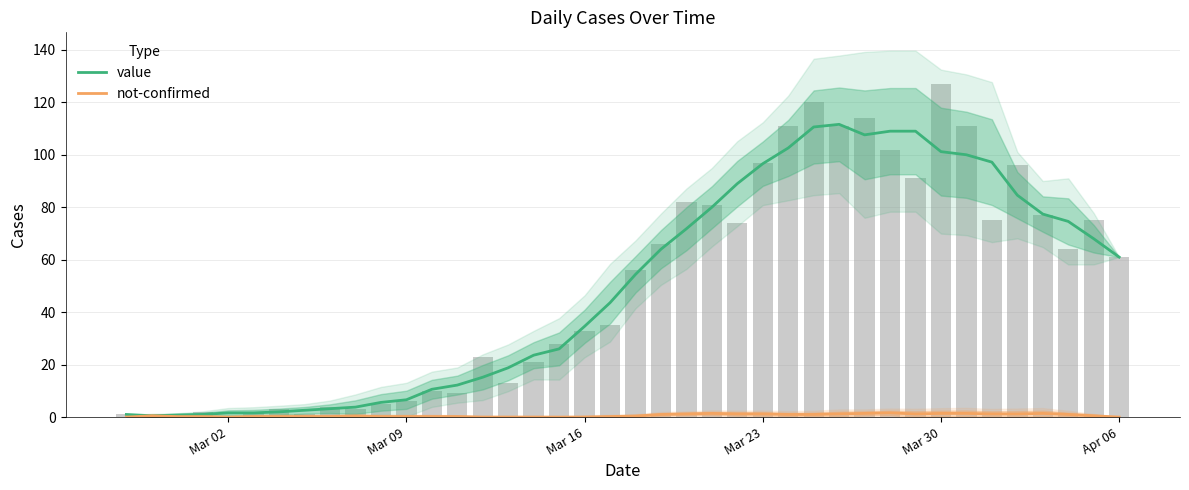

The value series shows 6.6 at Mar 09. True or false?

True